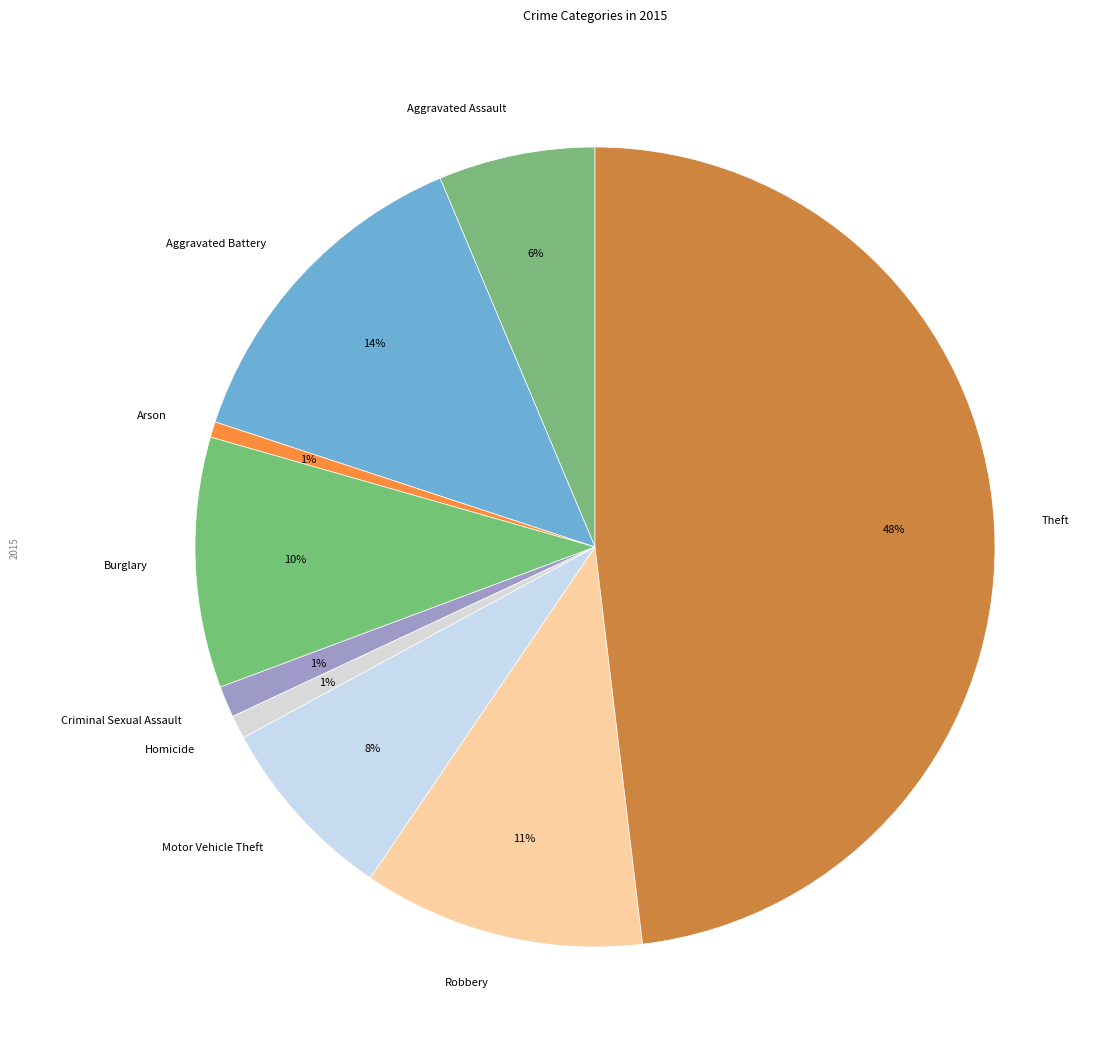

What percentage is the Criminal Sexual Assault slice, to the nearest percent?

1%